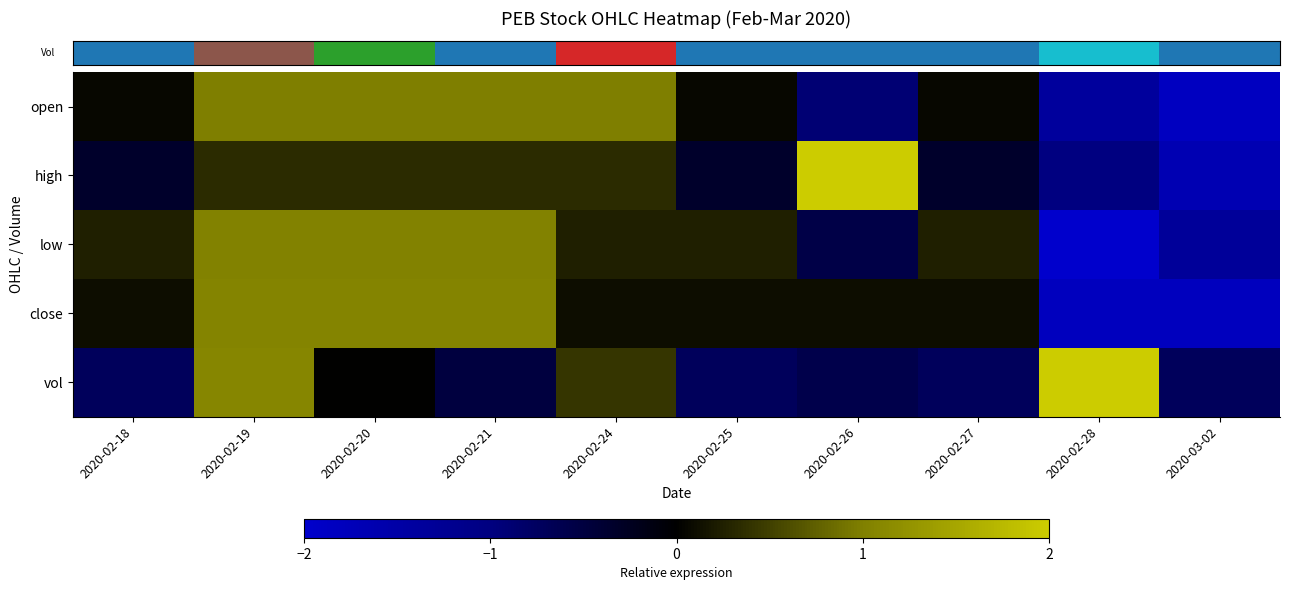

Reading left to right, list all the values displayed in this chart.

row_0: 0.0	1.0	1.0	1.0	1.0	0.0	-0.9	0.0	-1.4	-1.8
row_1: -0.3	0.3	0.3	0.3	0.3	-0.3	2.3	-0.3	-1.0	-1.7
row_2: 0.2	1.0	1.0	1.0	0.2	0.2	-0.6	0.2	-2.1	-1.3
row_3: 0.1	1.1	1.1	1.1	0.1	0.1	0.1	0.1	-1.8	-1.8
row_4: -0.7	1.1	0.0	-0.5	0.4	-0.7	-0.6	-0.7	2.4	-0.7